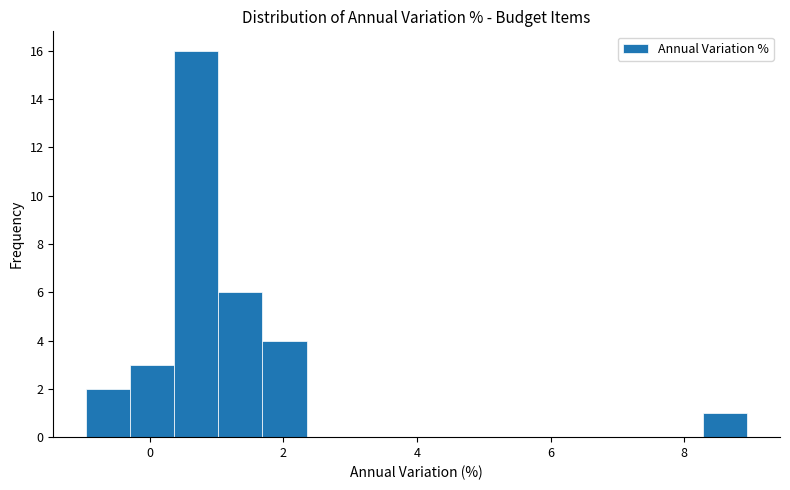

Around what value on the x-axis is the tallest bar? Give the approximate position of its centre, as read against the axis.

0.6